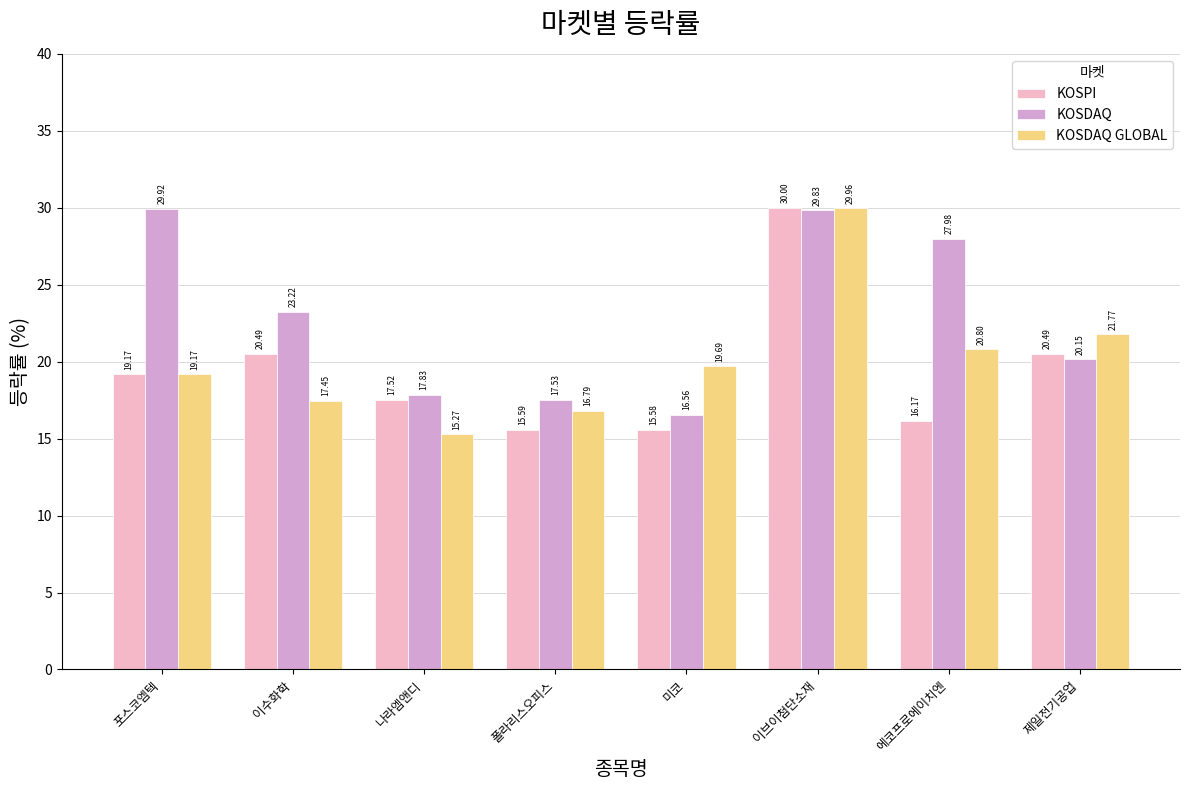

What is the spread (max minus min) of values at 제일전기공업?

1.6